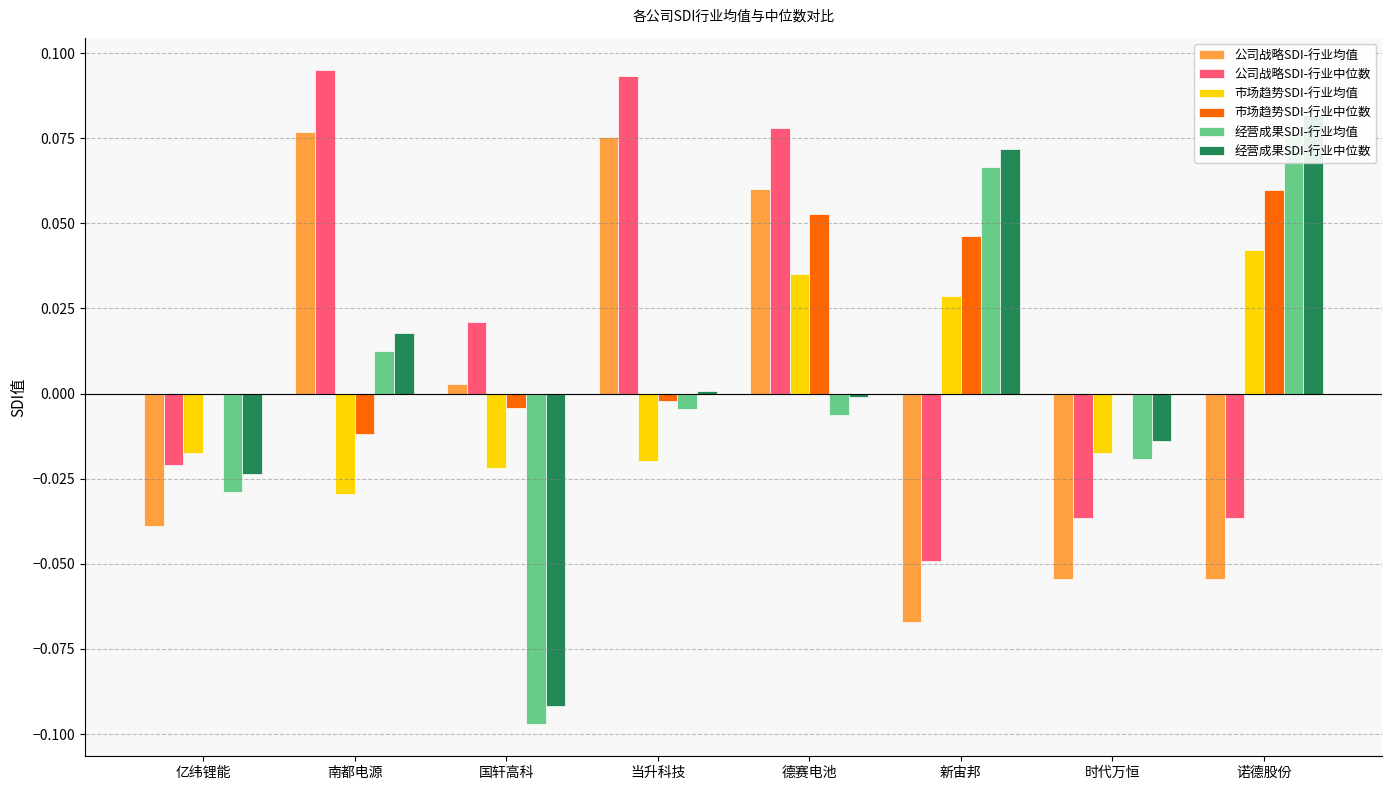

The 经营成果SDI-行业均值 series shows 0.1 at 新宙邦. True or false?

True